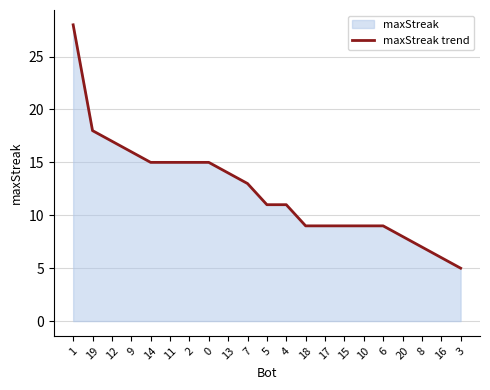

At which label is the value closest to 16?

9